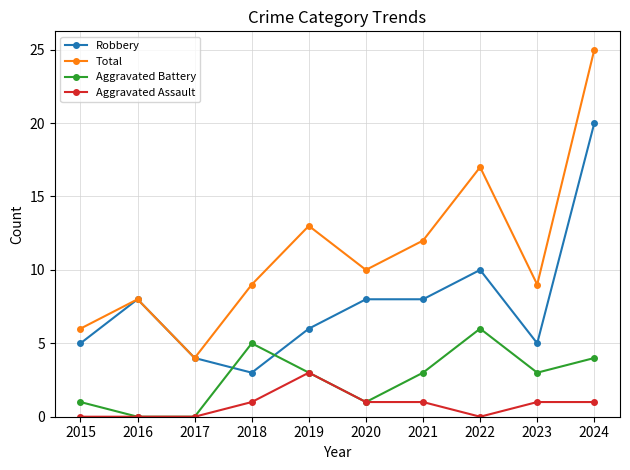

Reading left to right, what are all the values shown in this chart?

Robbery: 5	8	4	3	6	8	8	10	5	20
Total: 6	8	4	9	13	10	12	17	9	25
Aggravated Battery: 1	0	0	5	3	1	3	6	3	4
Aggravated Assault: 0	0	0	1	3	1	1	0	1	1